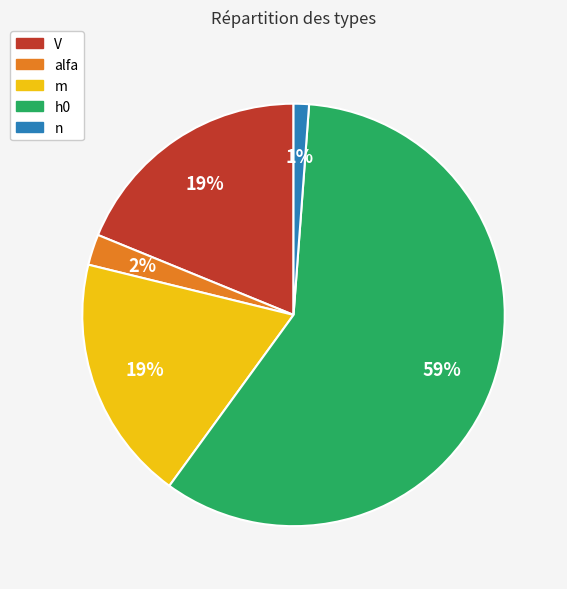

The n slice represents 1% of the pie. True or false?

True